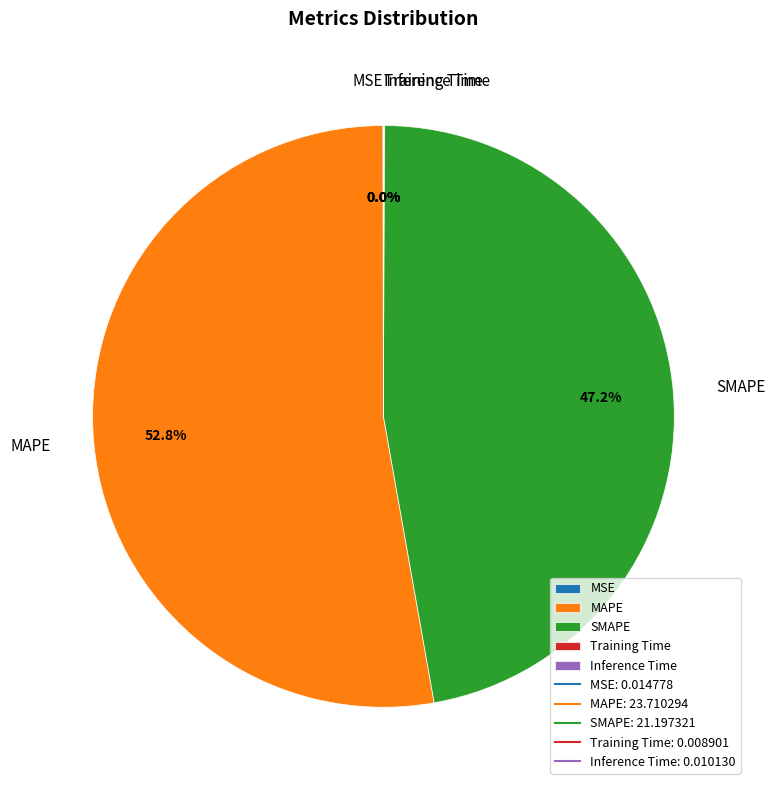

What is the majority slice?

MAPE